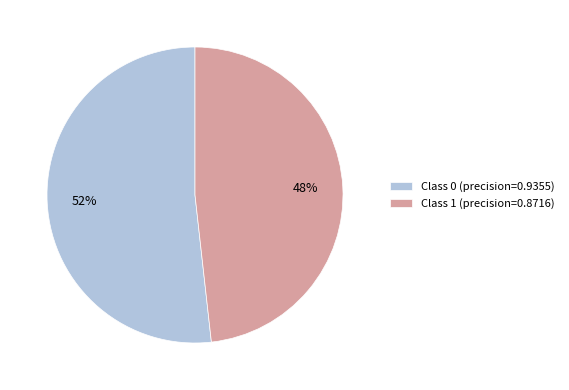

What percentage is the Class 0 (precision=0.9355) slice, to the nearest percent?

52%